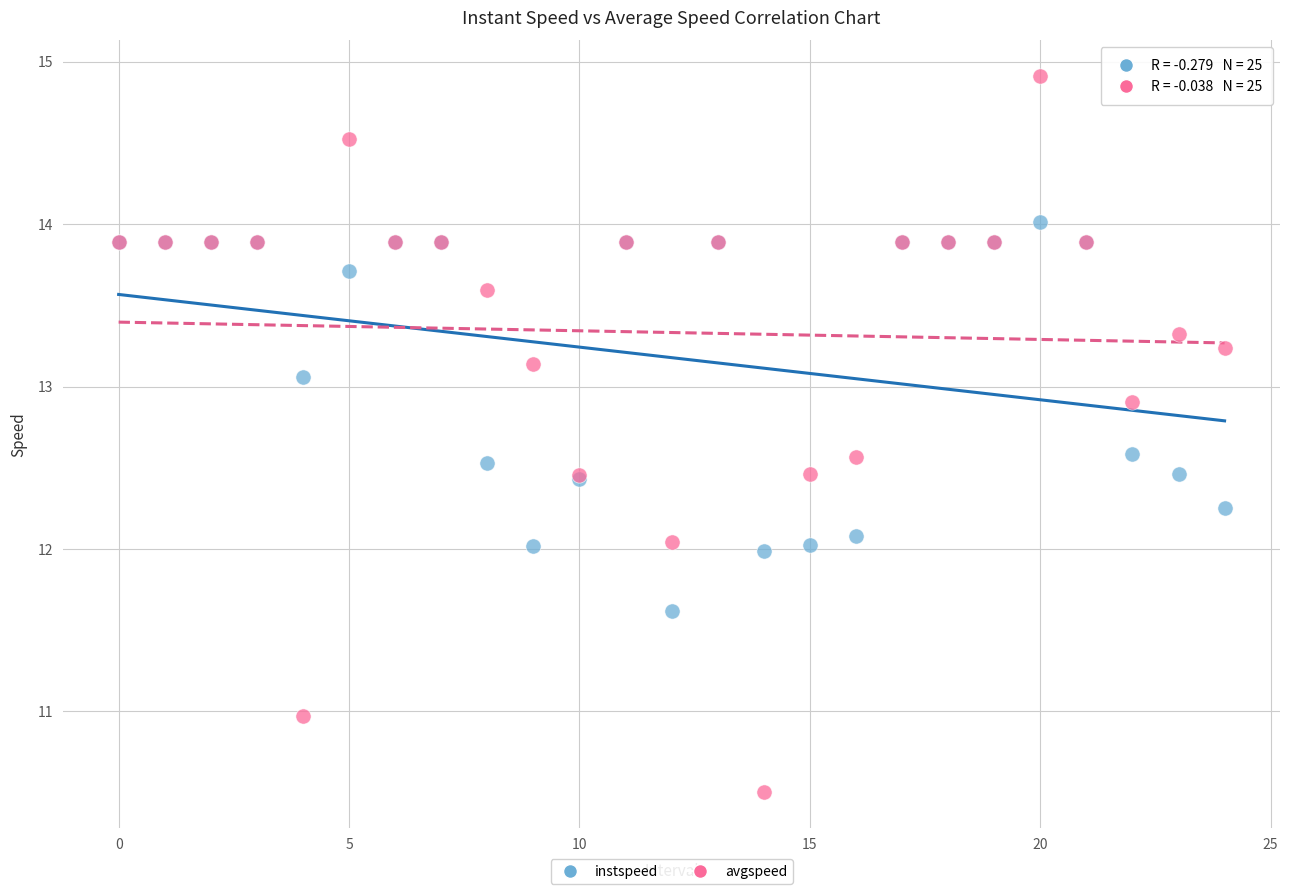

Which series contains the highest Y value?

avgspeed